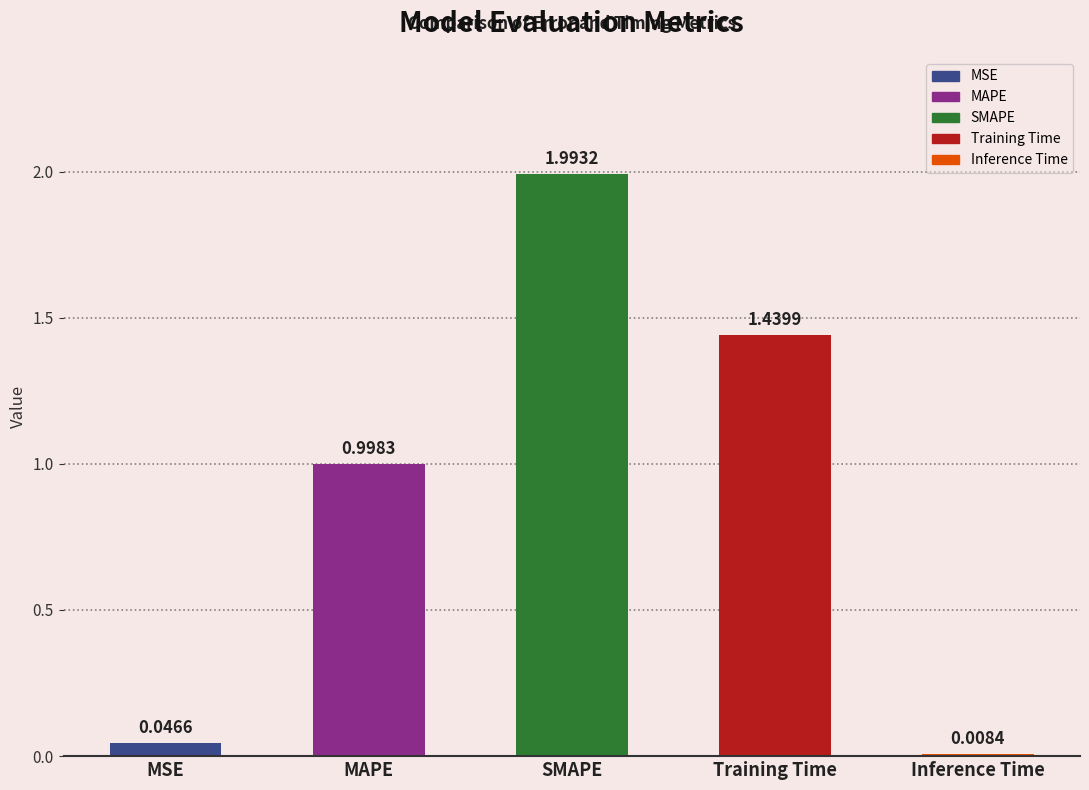

What is the change in value from MSE to Training Time?

+1.4